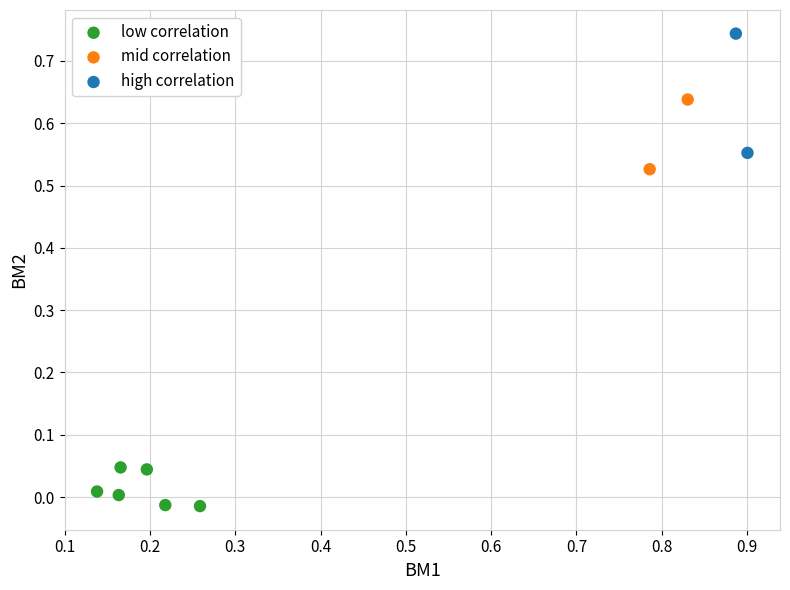

What are all the series names shown in the legend?

low correlation, mid correlation, high correlation